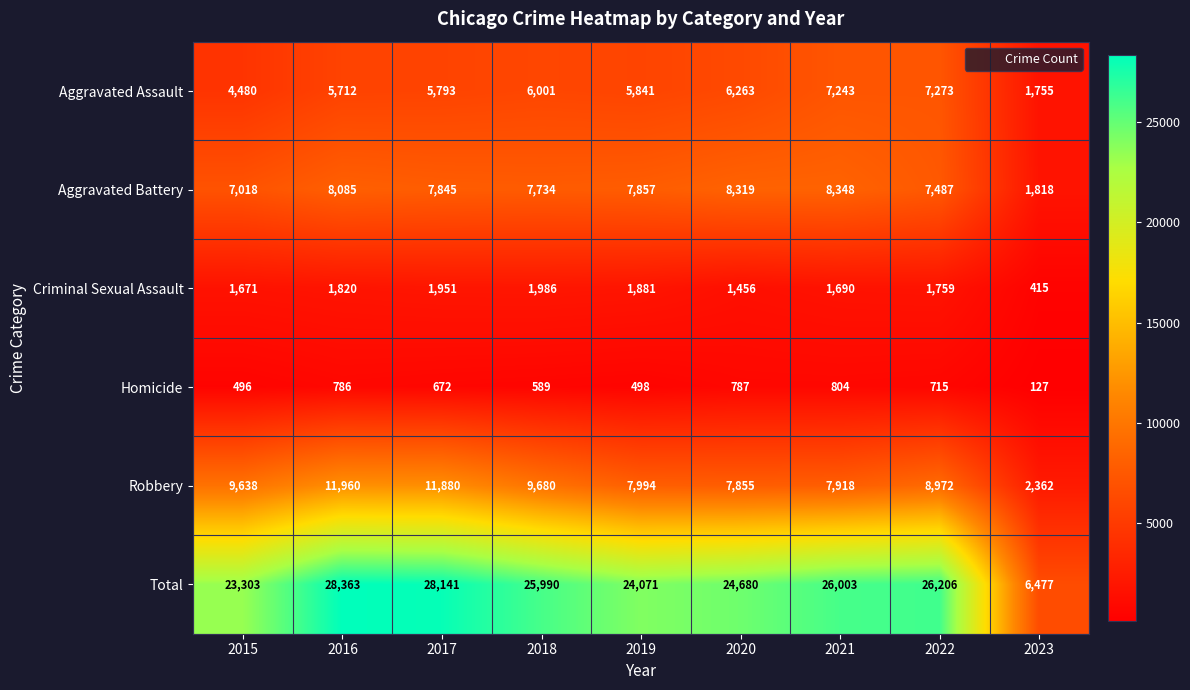

What is the sum of all Total values?

213234